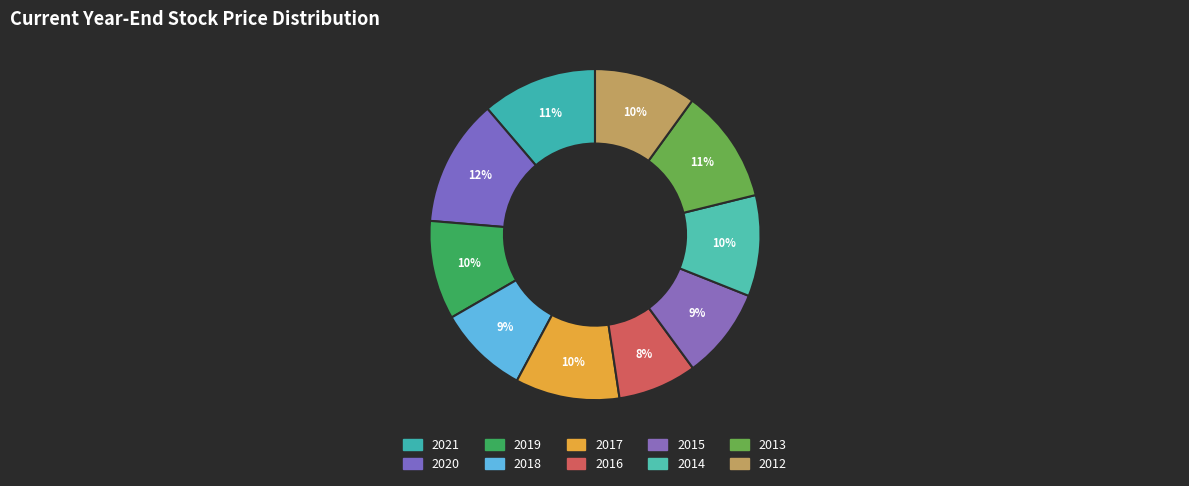

To the nearest percent, what percentage of the pie is 2017?

10%